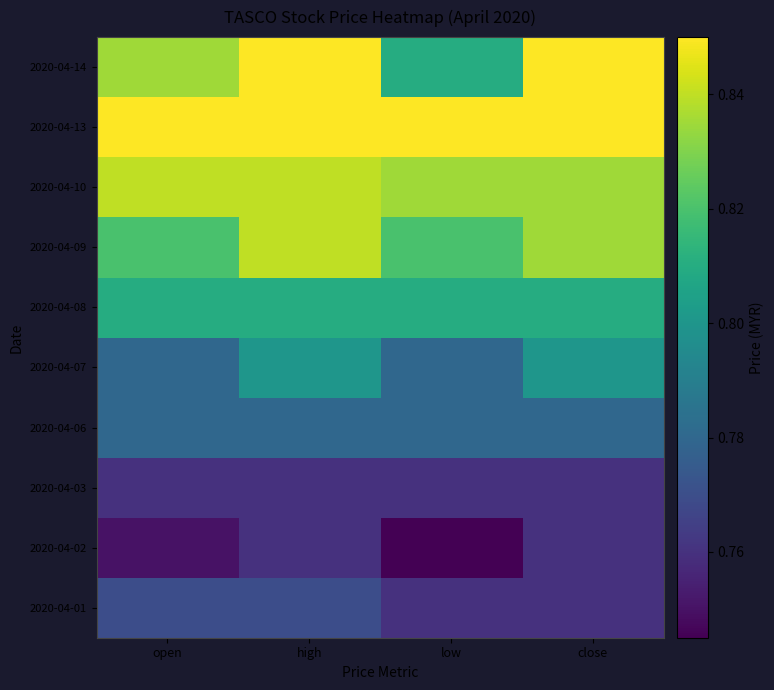

At open, list the series in order from smallest to largest.

2020-04-02, 2020-04-03, 2020-04-01, 2020-04-06, 2020-04-07, 2020-04-08, 2020-04-09, 2020-04-14, 2020-04-10, 2020-04-13